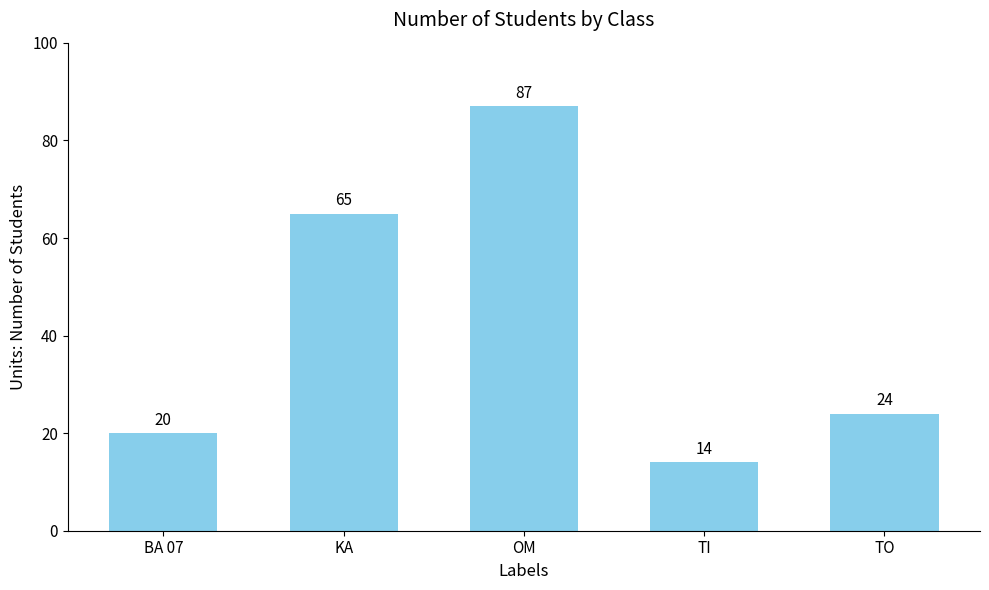

What is the change in value from BA 07 to TO?

+4